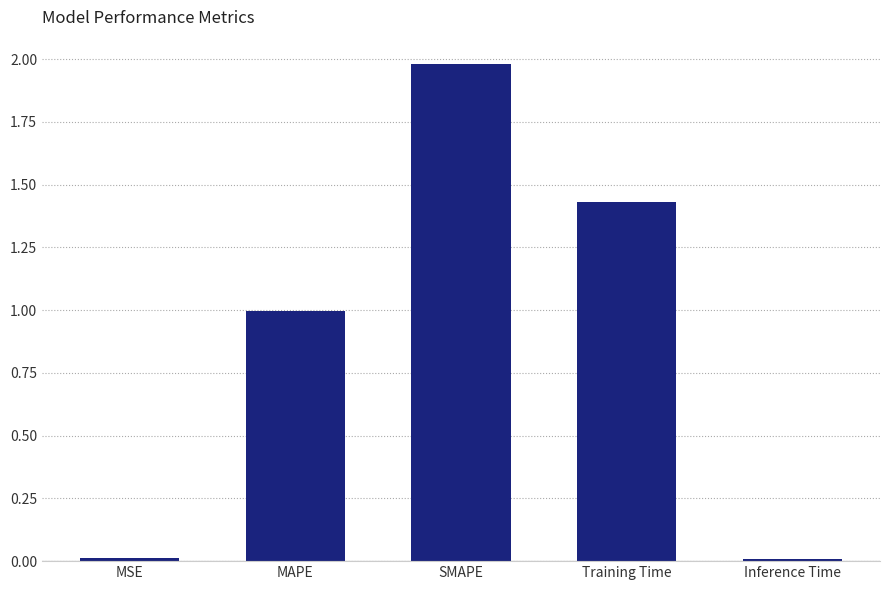

What is the sum of all values?

4.4